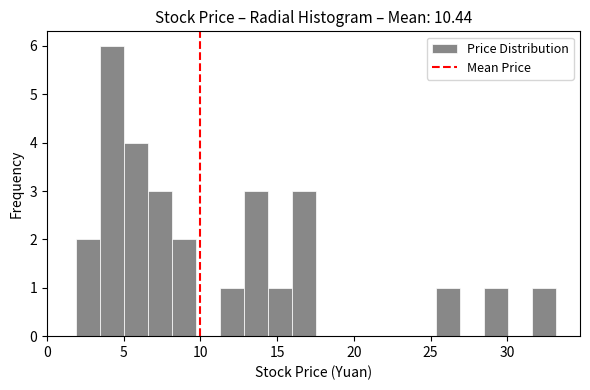

Around what value on the x-axis is the tallest bar? Give the approximate position of its centre, as read against the axis.

4.5